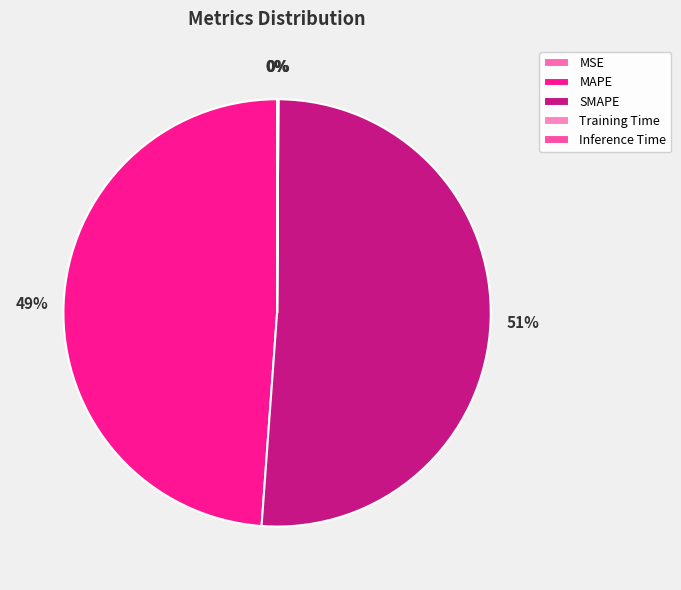

How many slices are in this pie chart?

5